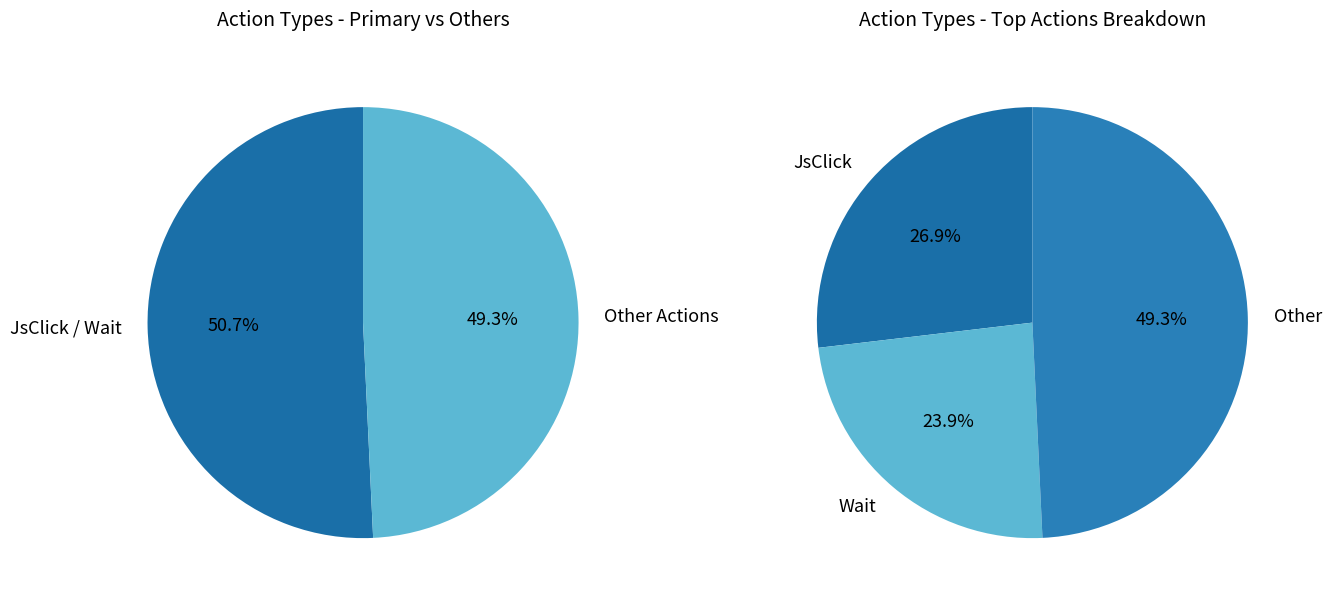

True or false: Wait accounts for 24% of the total.

True